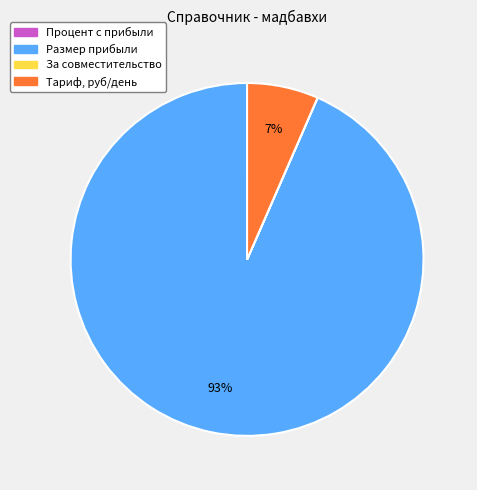

Is there any slice that represents more than half of the pie?

Yes